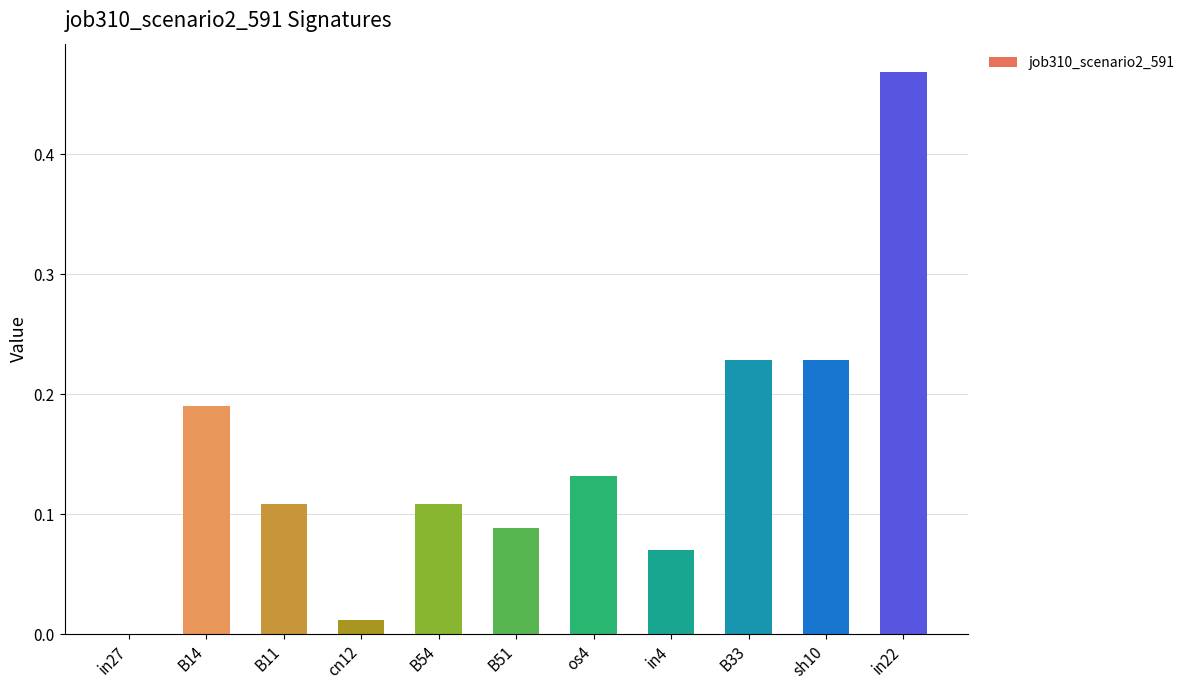

Are the bars horizontal?

No